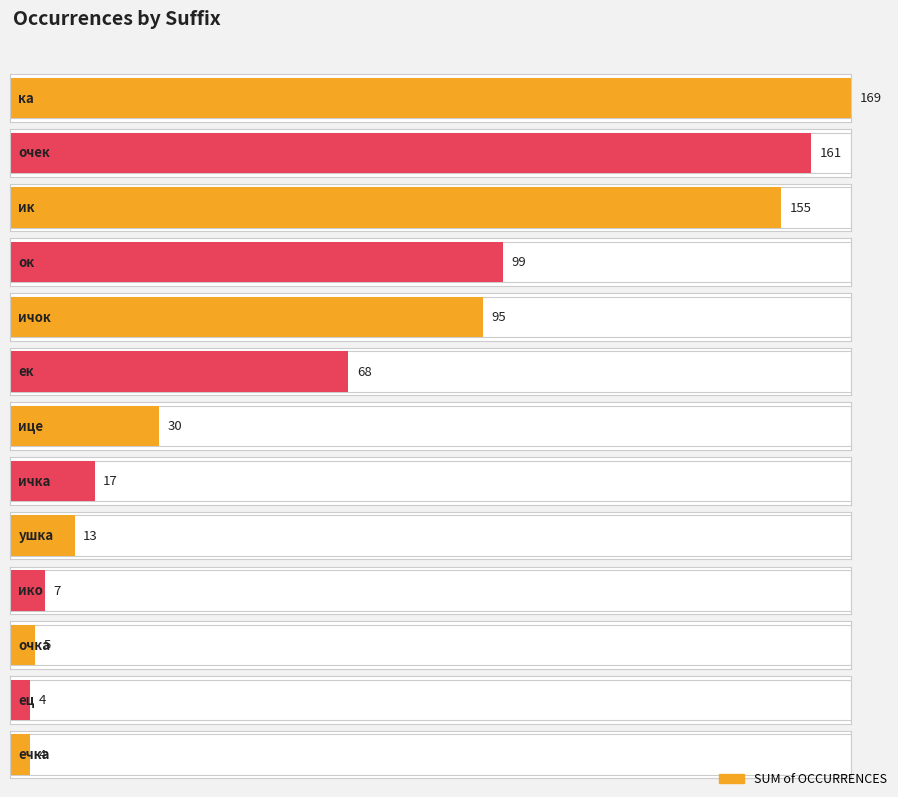

How many categories are shown in the chart?

13